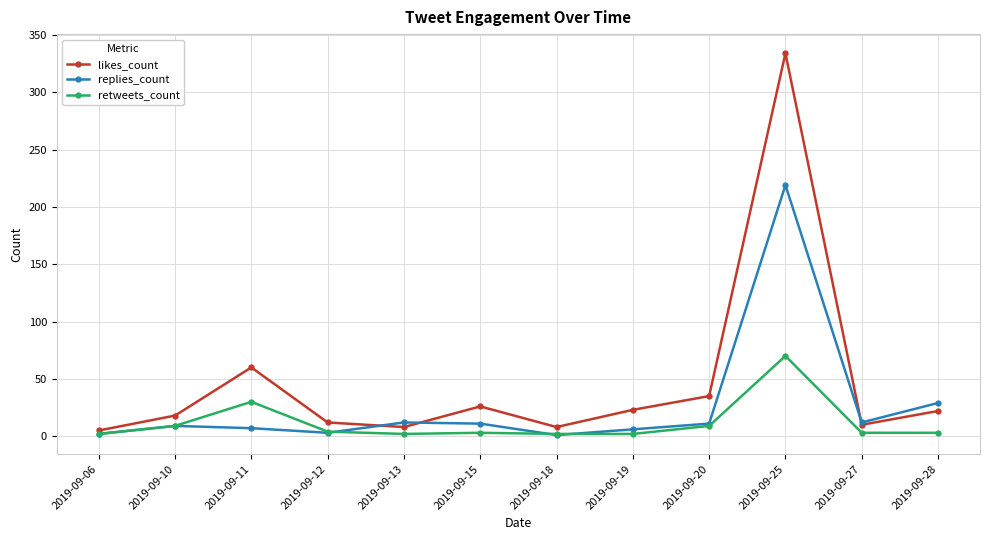

Which series has the largest total across all categories?

likes_count